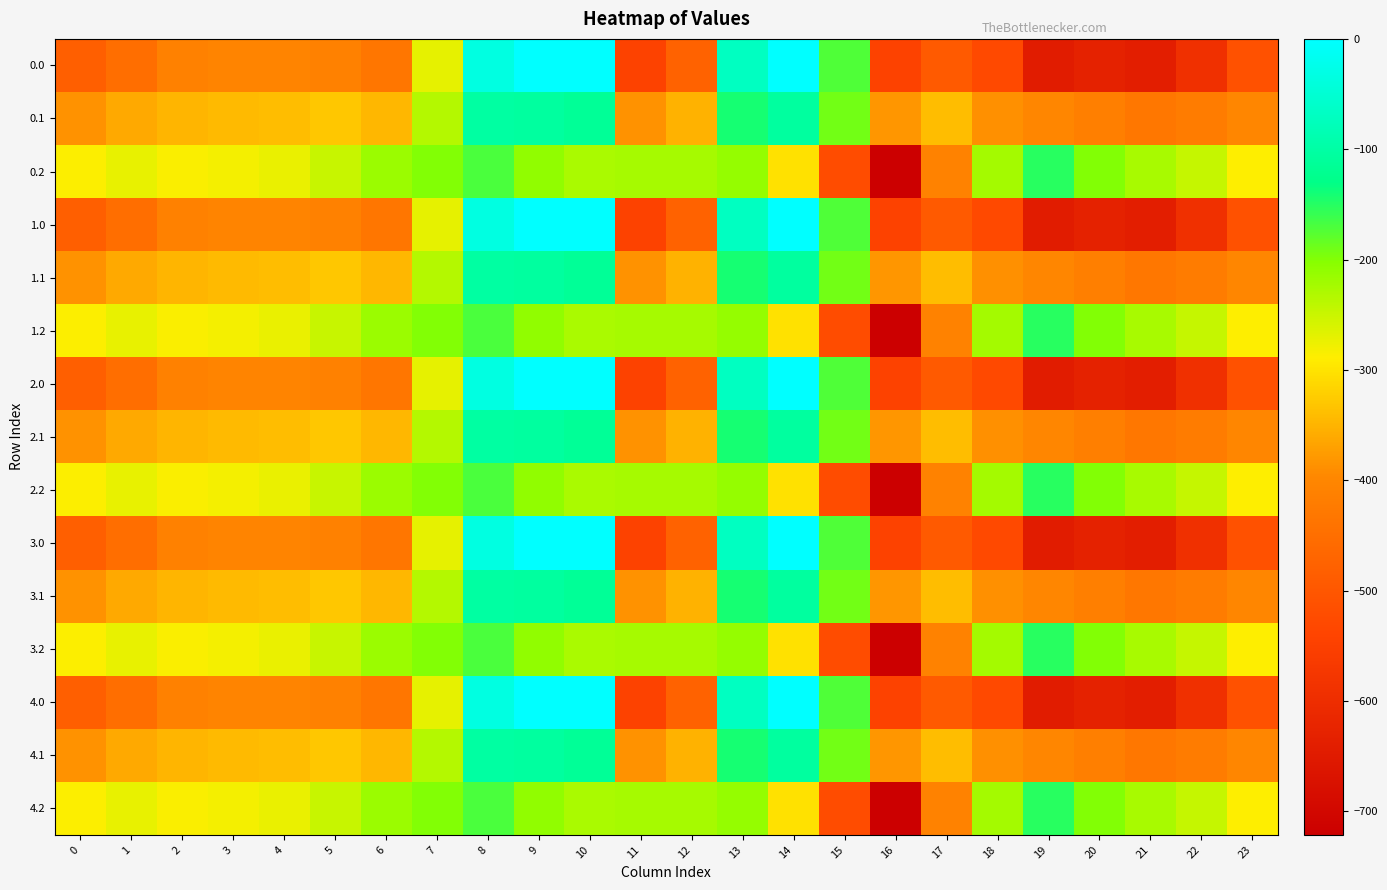

How many categories are shown in the chart?

24